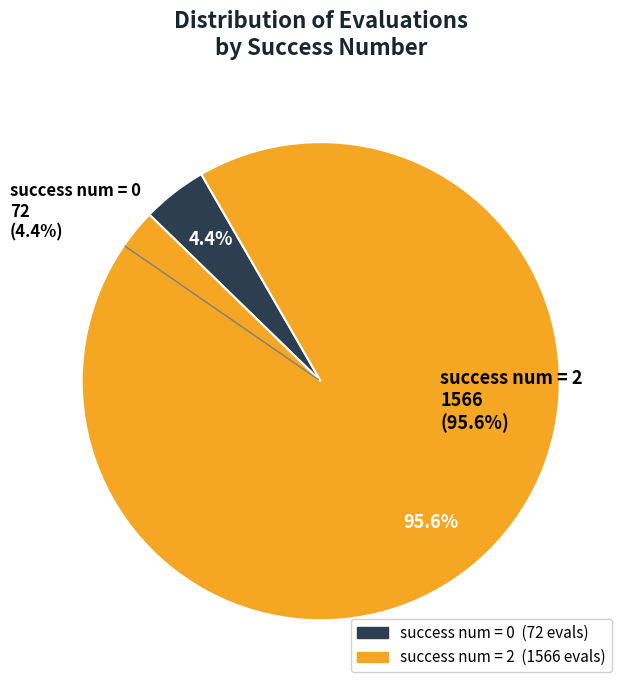

The 2 slice represents 25% of the pie. True or false?

False